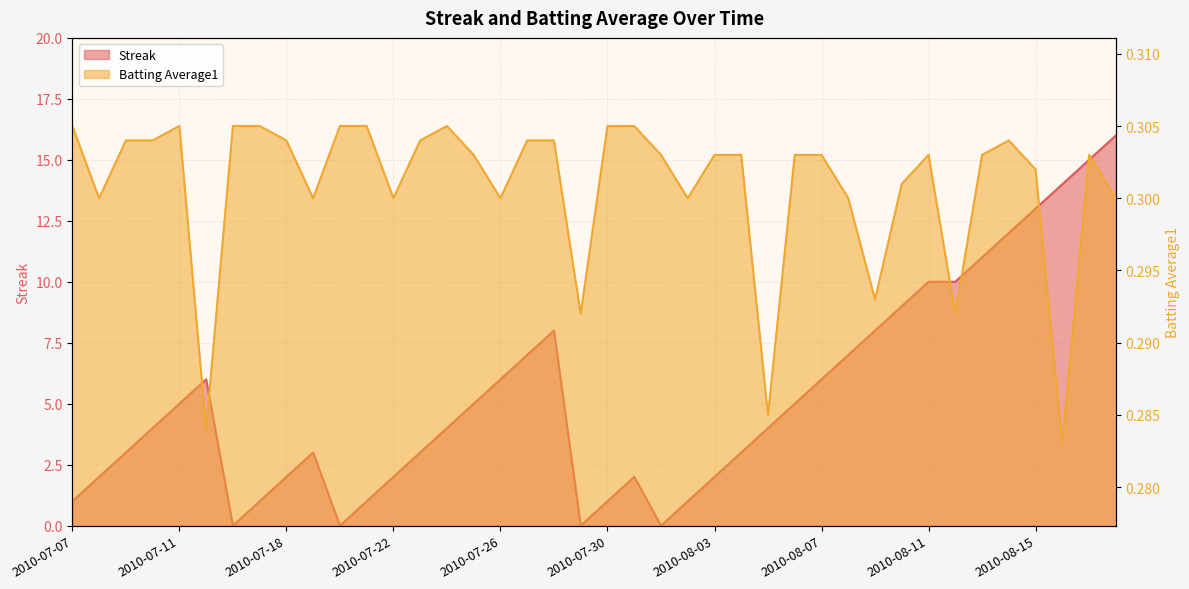

What is the highest value of the Streak series?

16.0